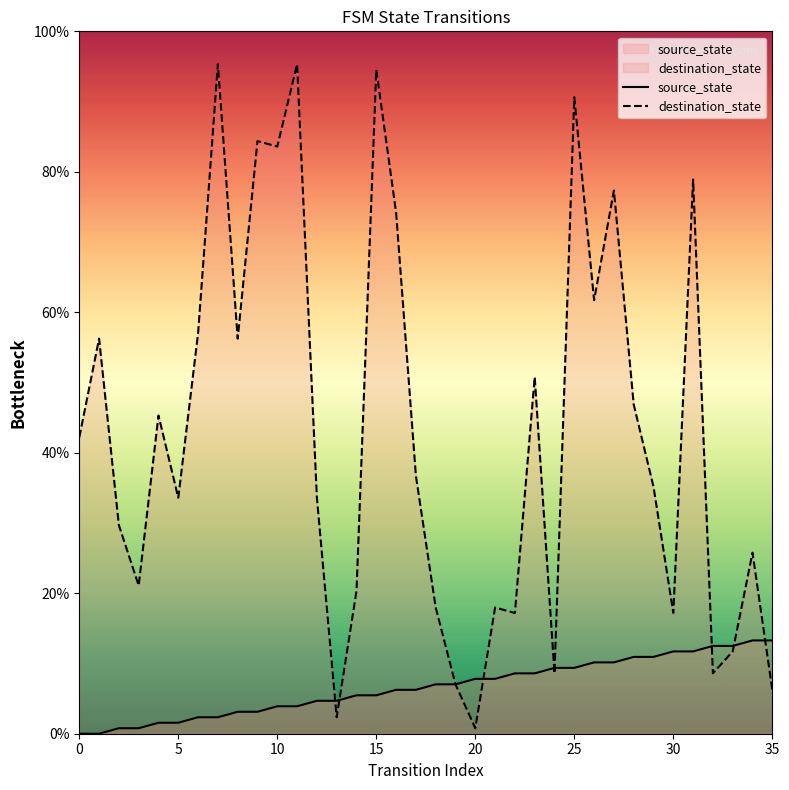

The destination_state series shows 45.9 at 25. True or false?

False